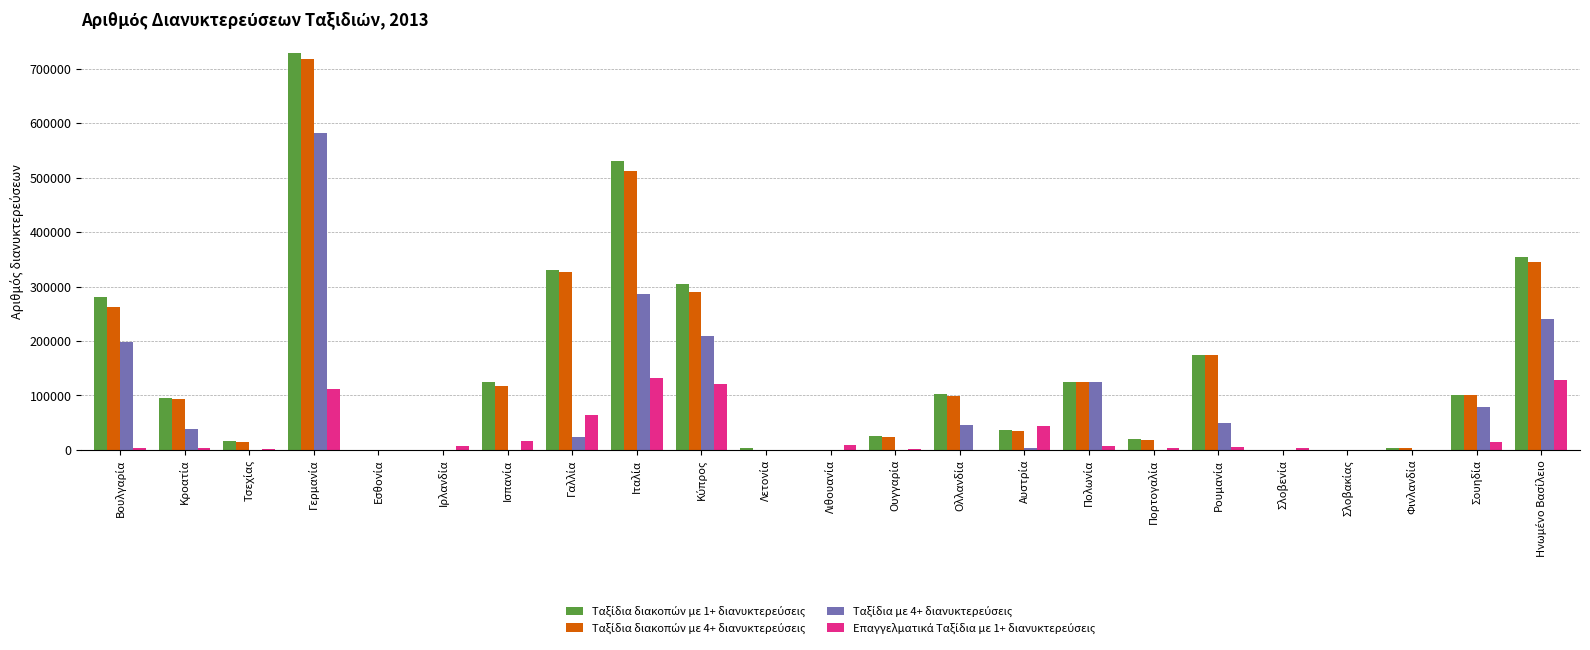

What is the maximum value shown in the chart?

729414